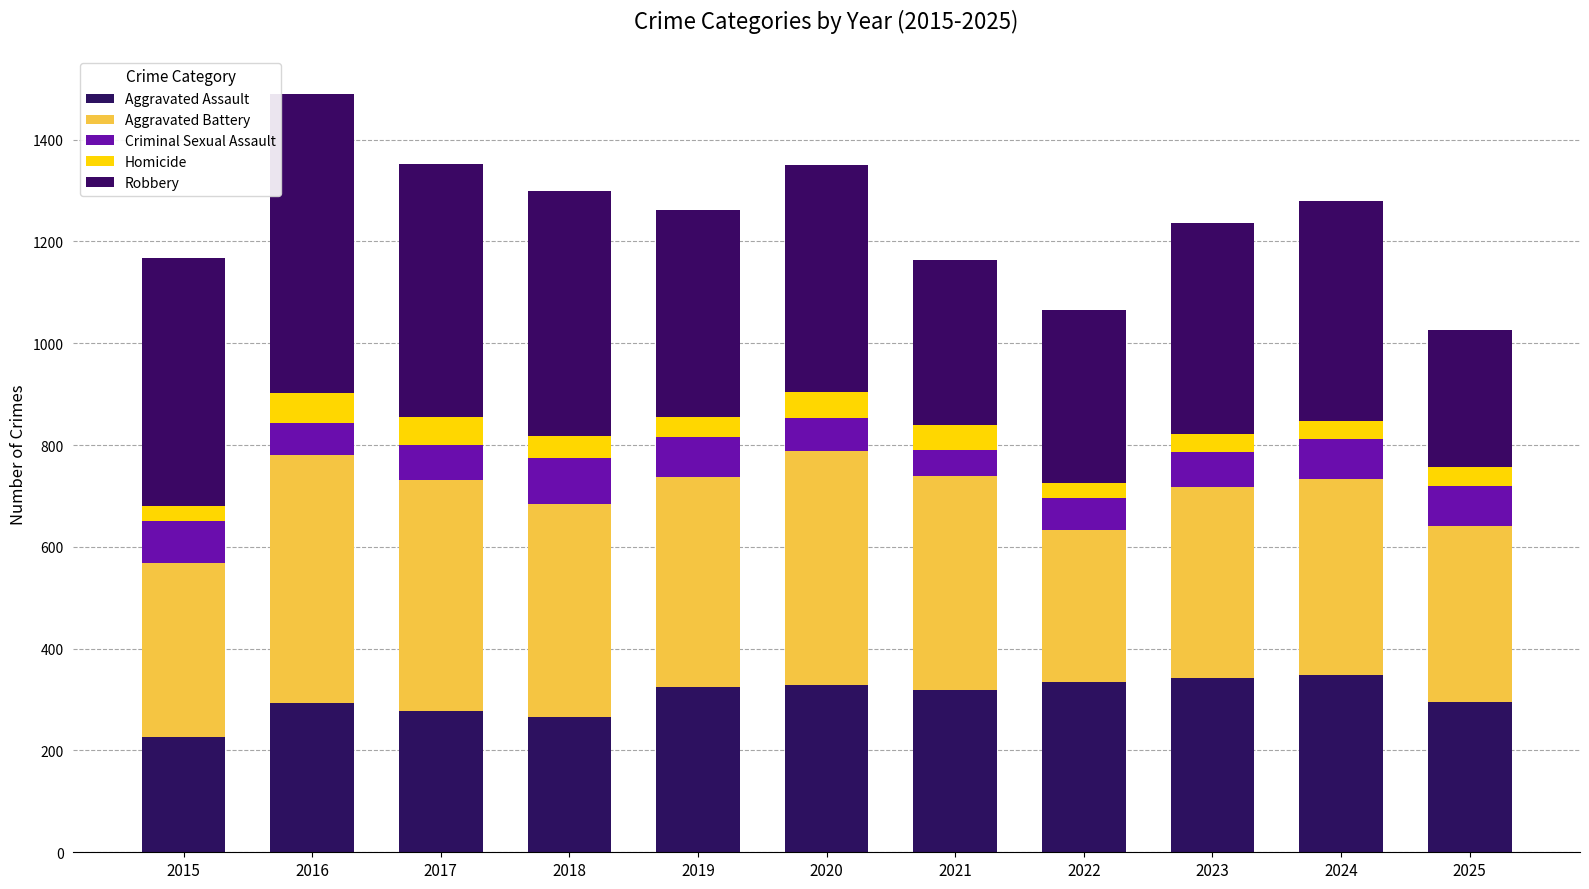

List the series in order of their peak value, lowest first.

Homicide, Criminal Sexual Assault, Aggravated Assault, Aggravated Battery, Robbery